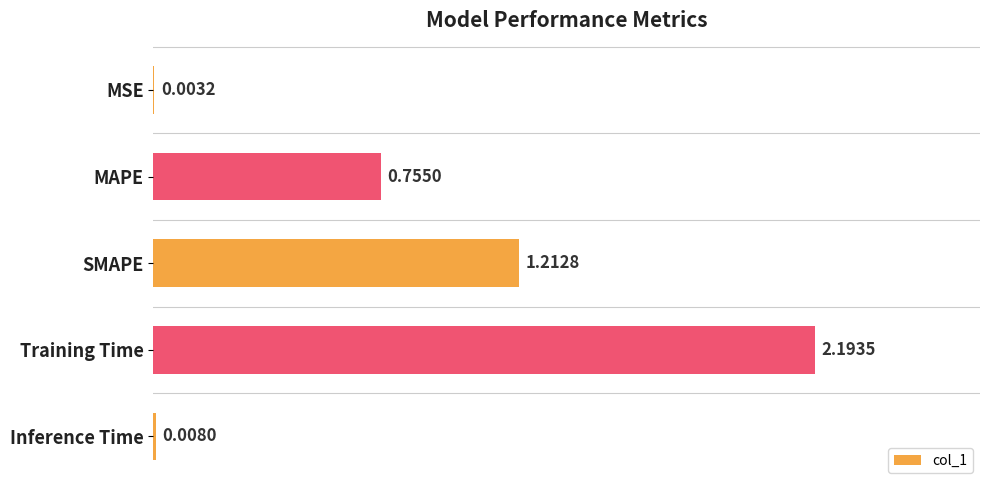

What is the change in value from MSE to Training Time?

+2.2